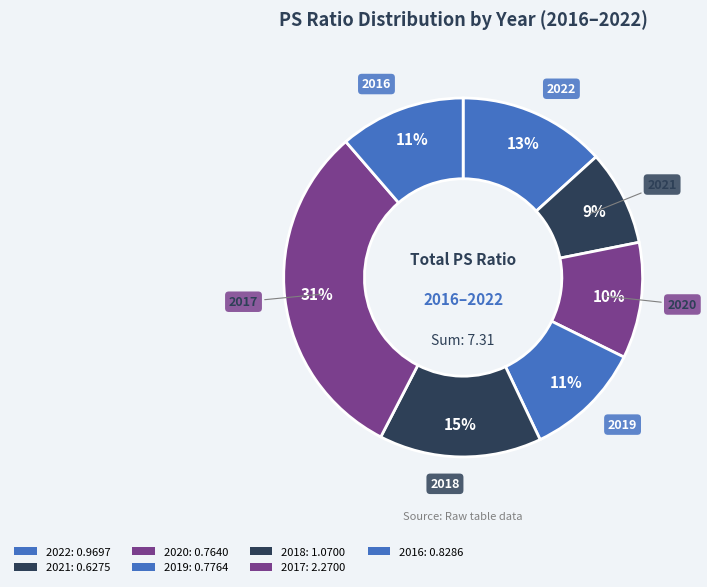

Is it true that 2016 is 2% of the pie?

False